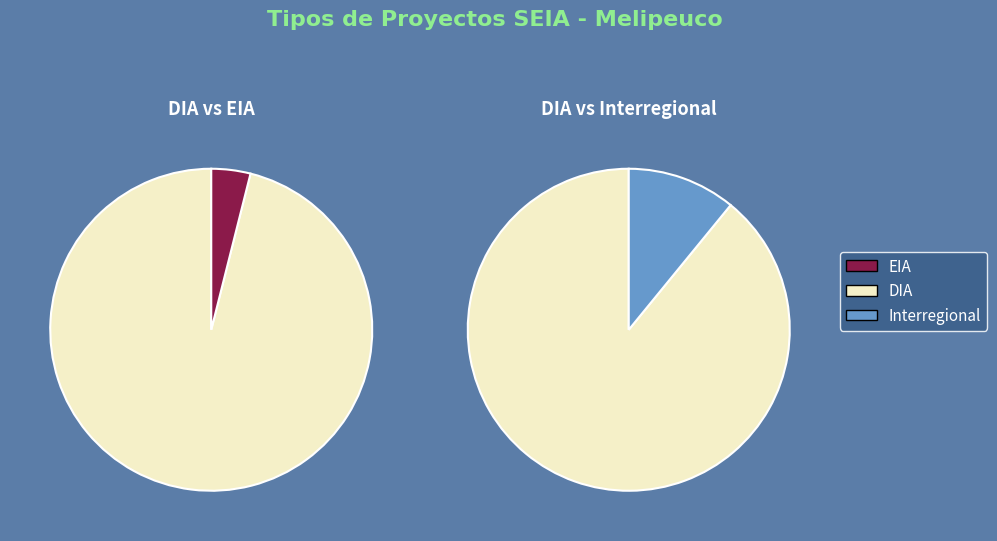

Between EIA and Interregional, which is larger?

Interregional